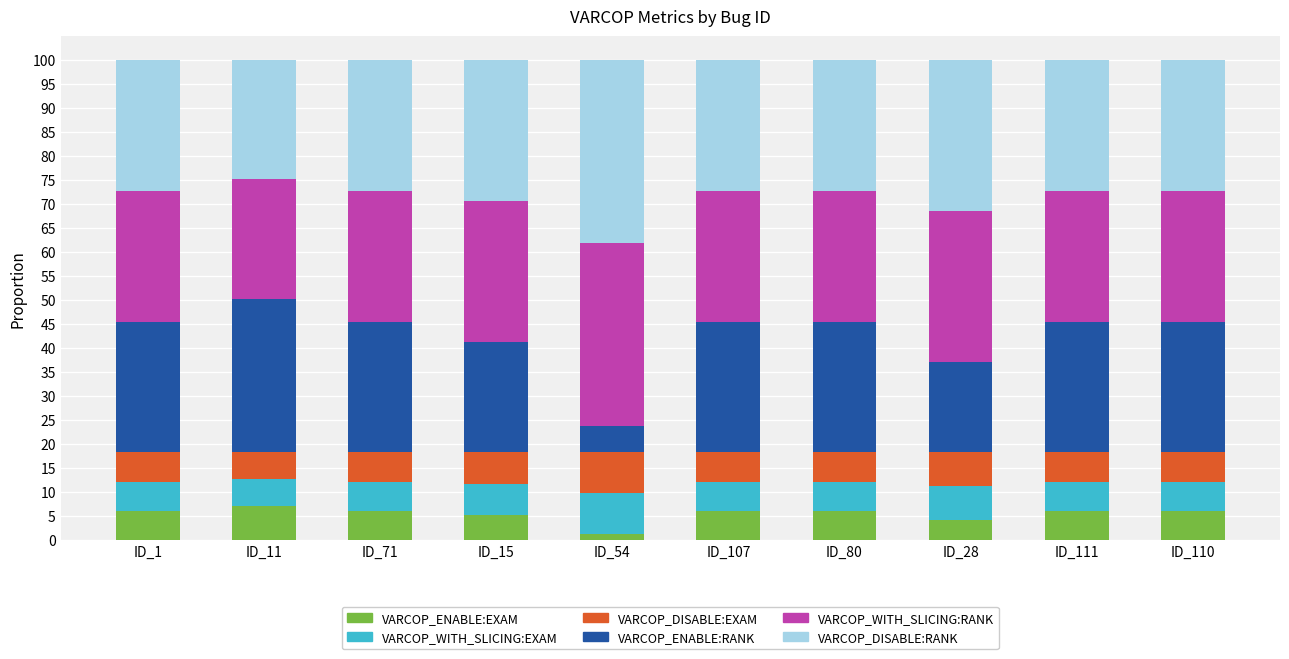

Does the chart contain stacked bars?

Yes